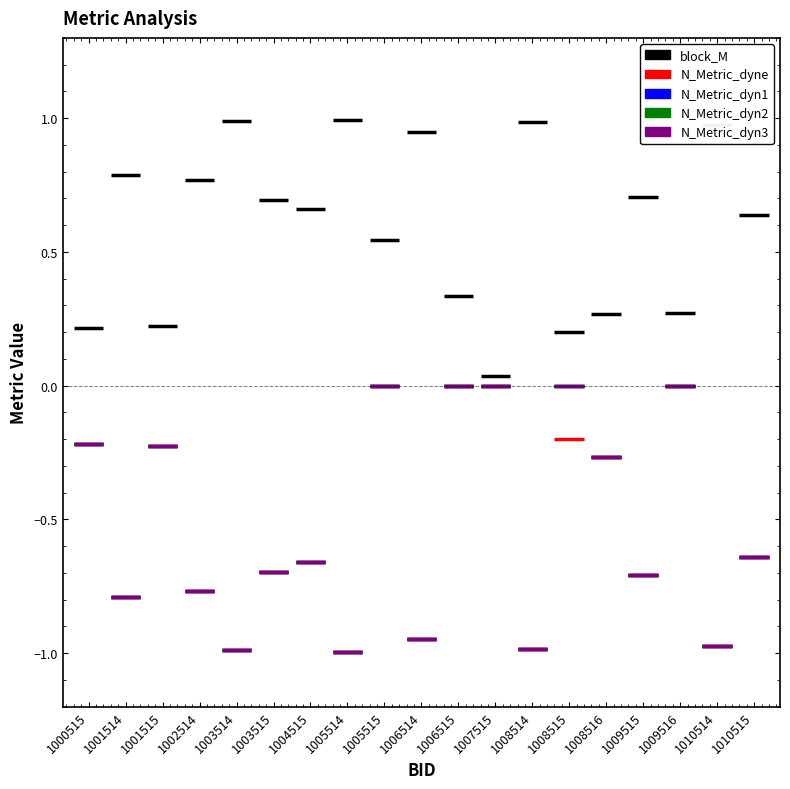

Is the value of block_M at 1000515 greater than the value of N_Metric_dyne at 1001514?

Yes